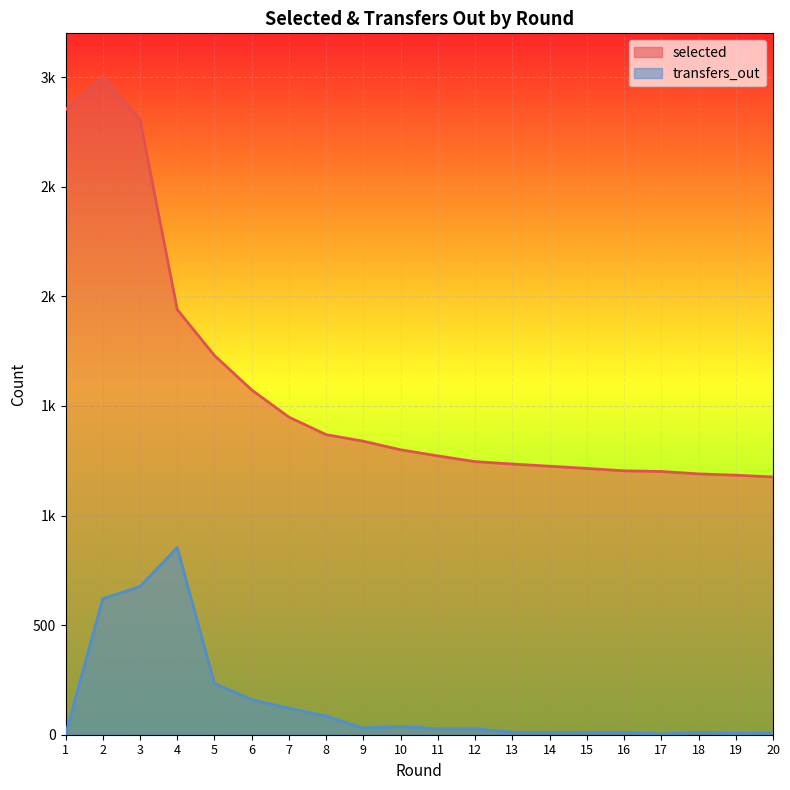

True or false: transfers_out and selected cross at least once.

False